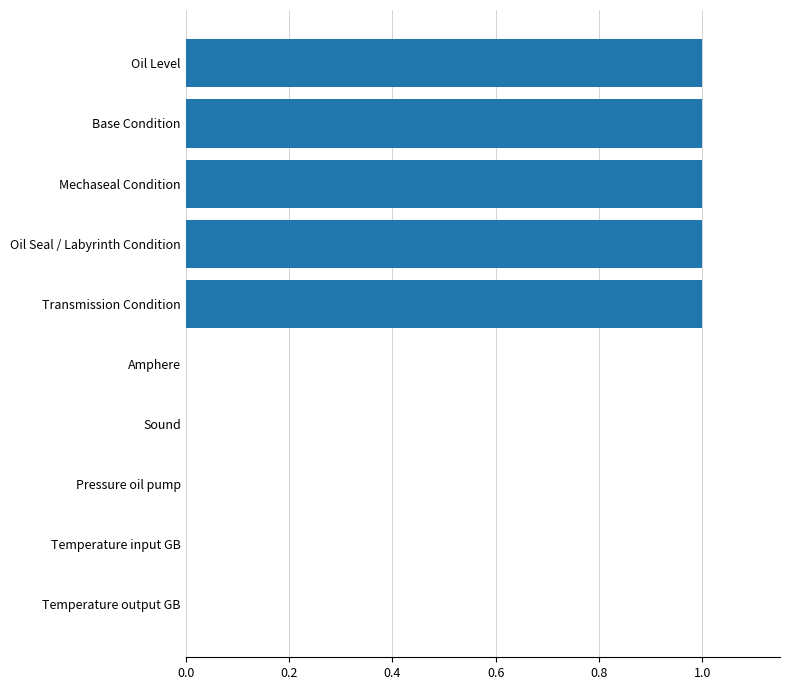

Approximately how many times larger is the value at Base Condition compared to Mechaseal Condition?

1.0